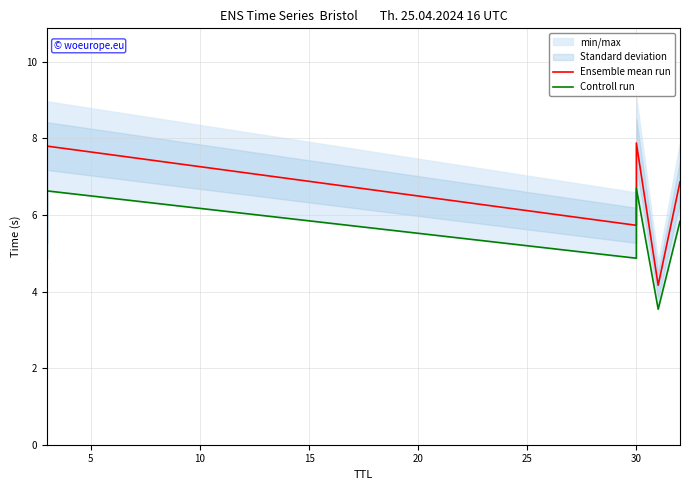

What is the spread (max minus min) of values at 5?

1.2